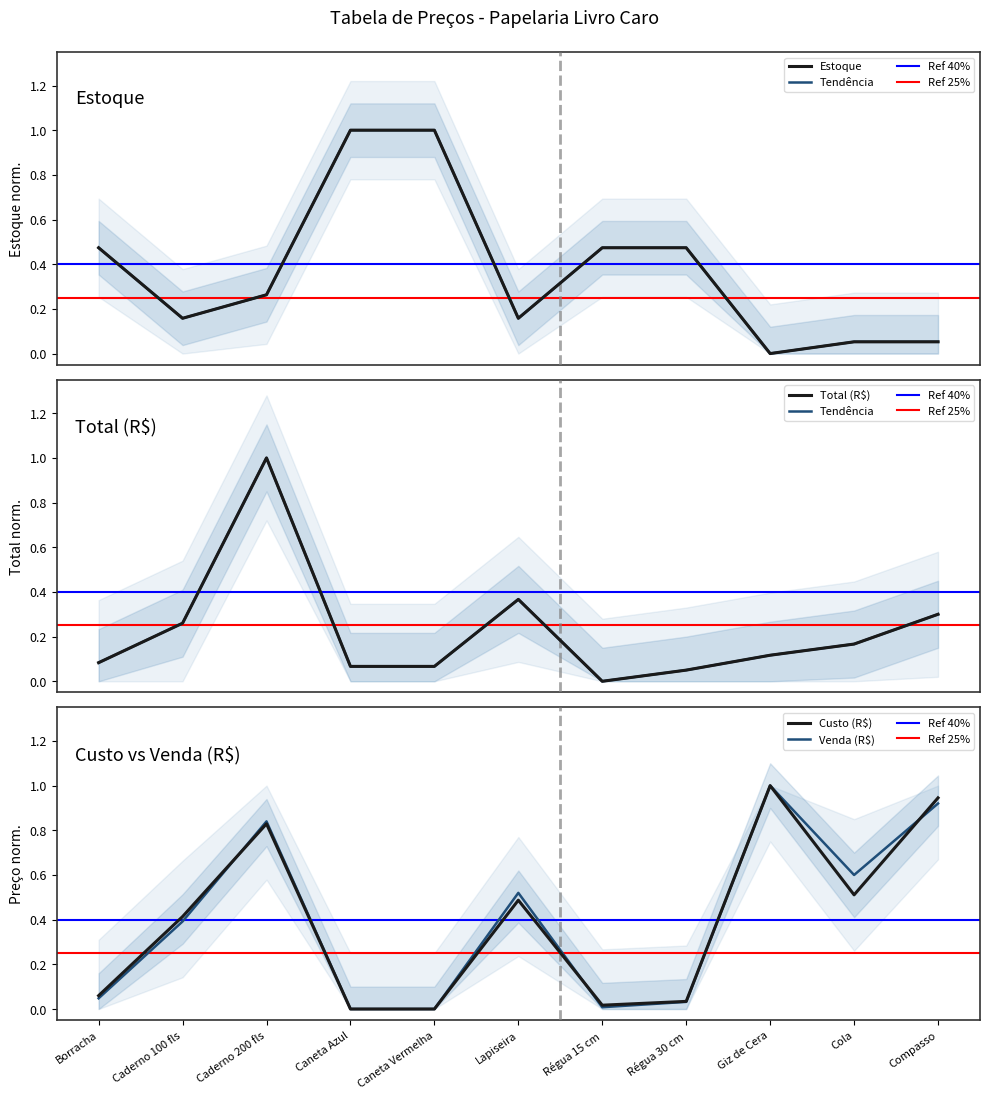

Which series has the largest total across all categories?

Venda (R$)